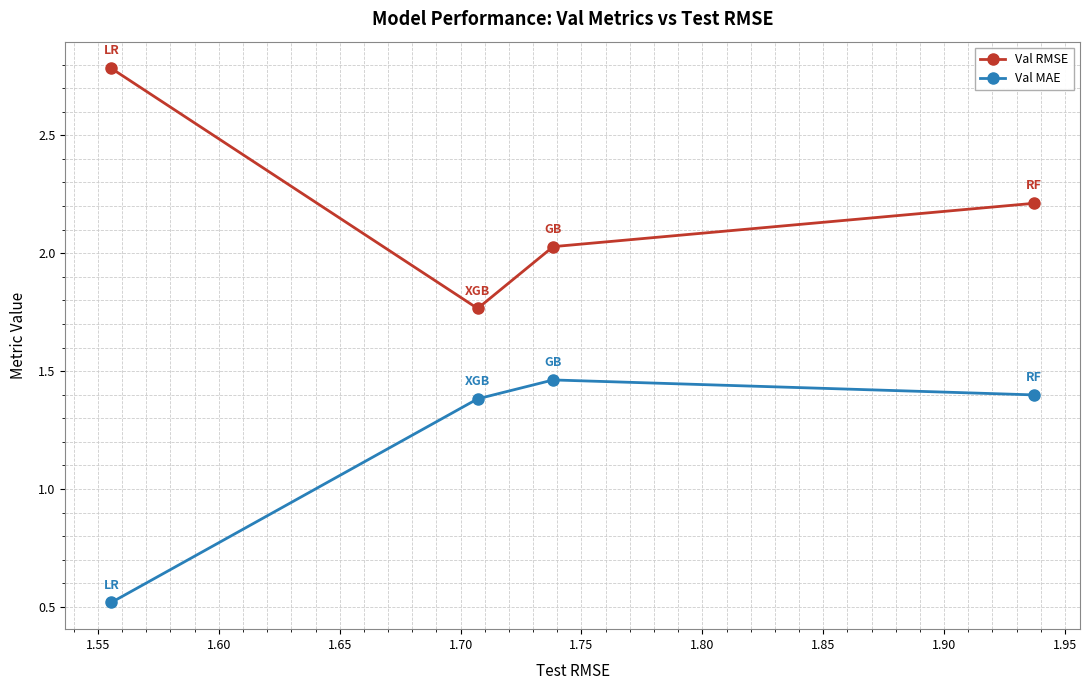

How many lines are shown in the chart?

2